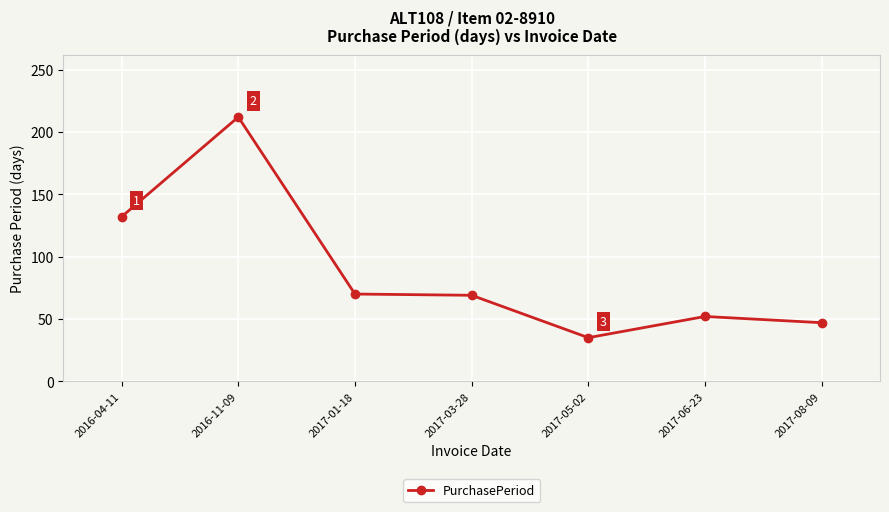

What is the change in value from 2017-03-28 to 2017-06-23?

-17